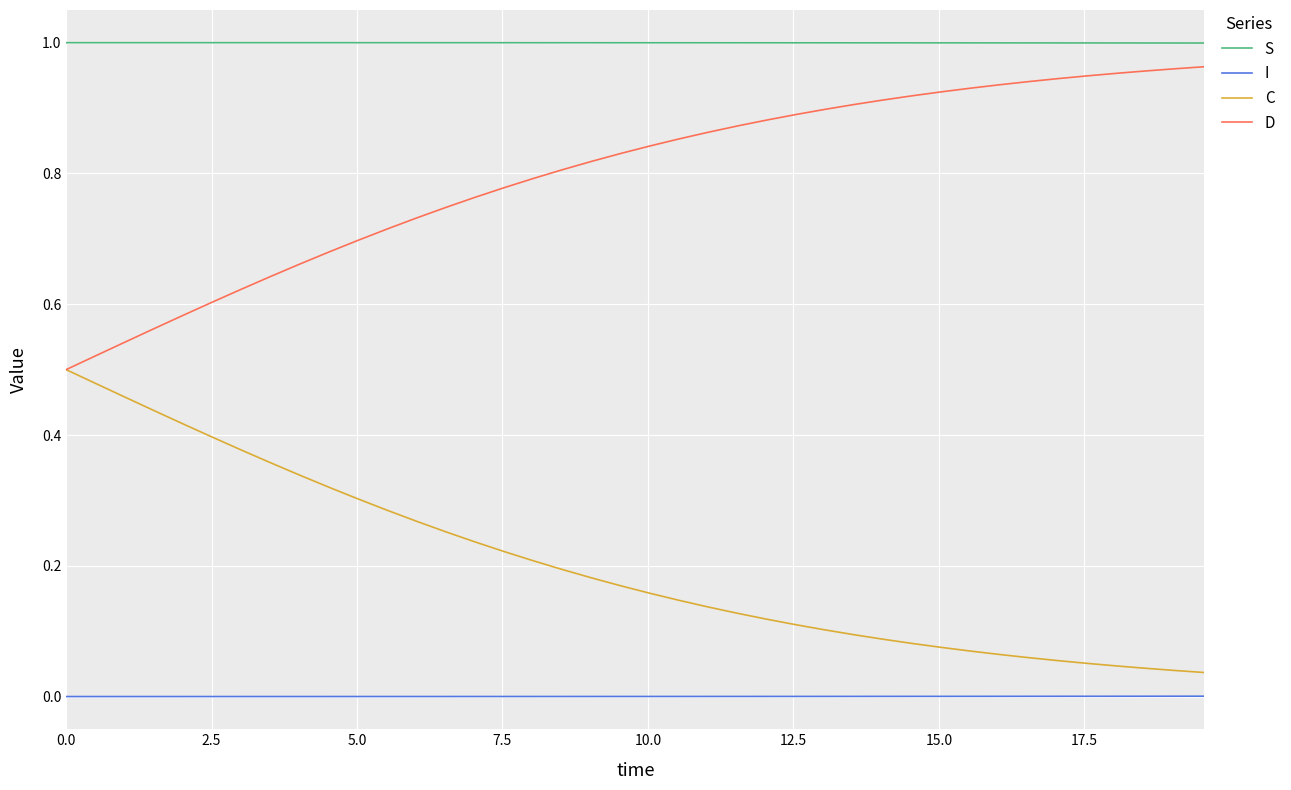

Rank the series by their average value, from highest to lowest.

S, D, C, I